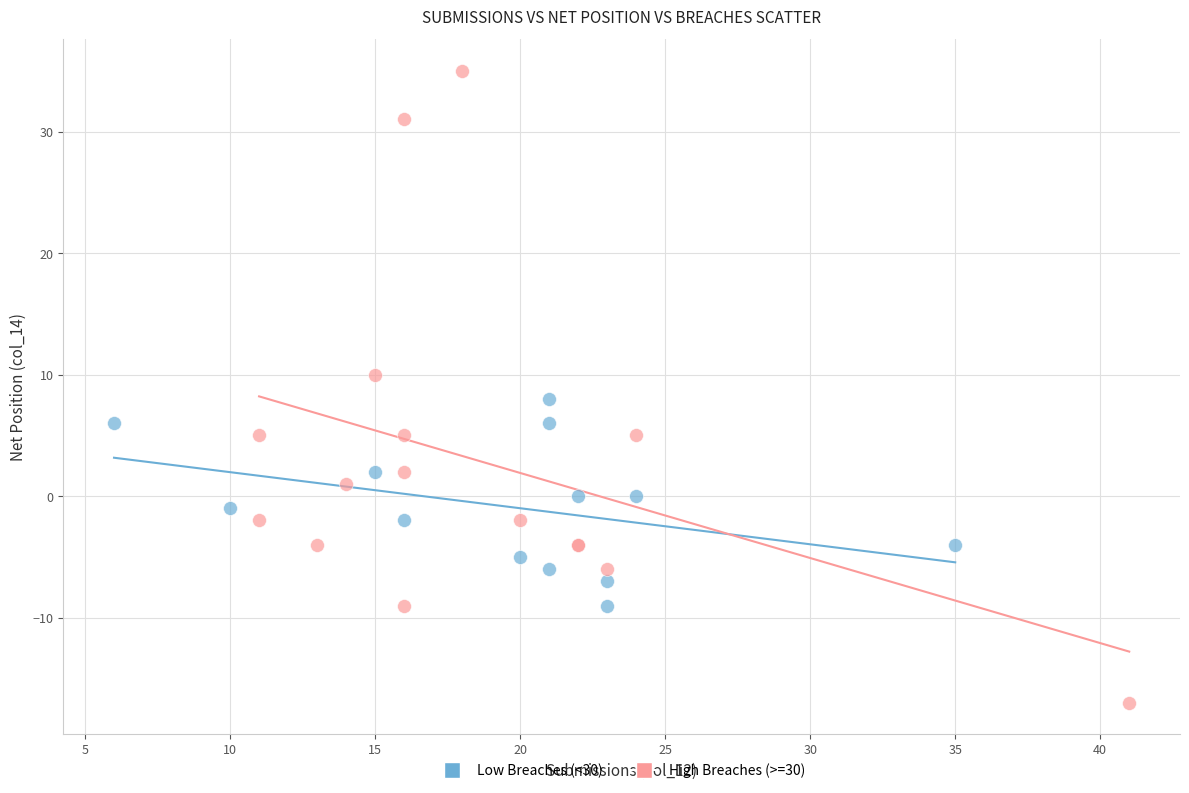

Which series reaches the minimum Y coordinate?

High Breaches (>=30)